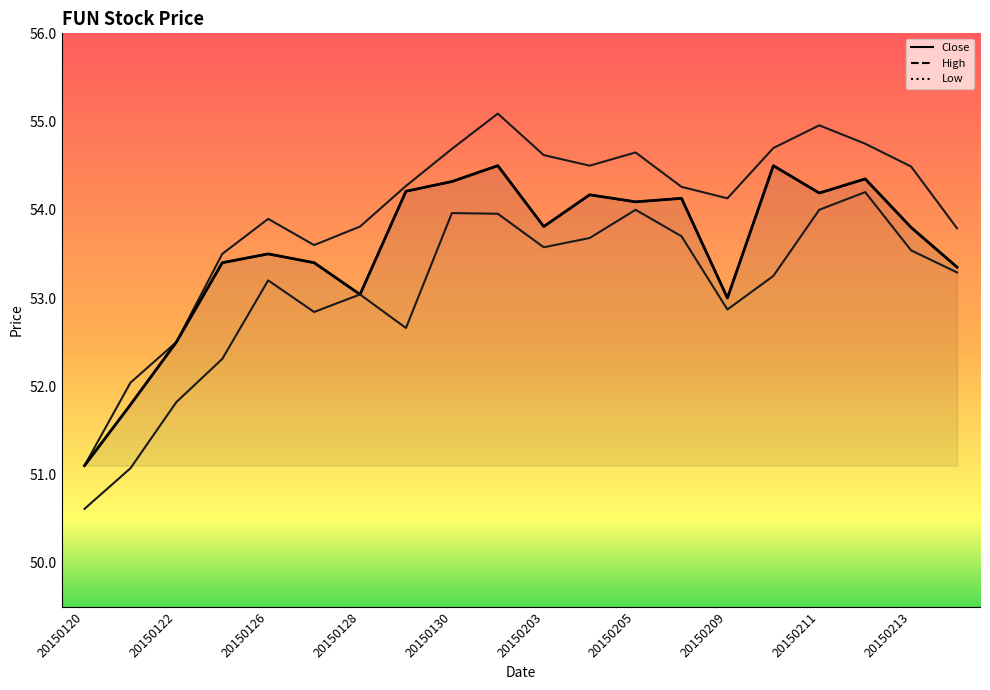

True or false: Low and High cross at least once.

False